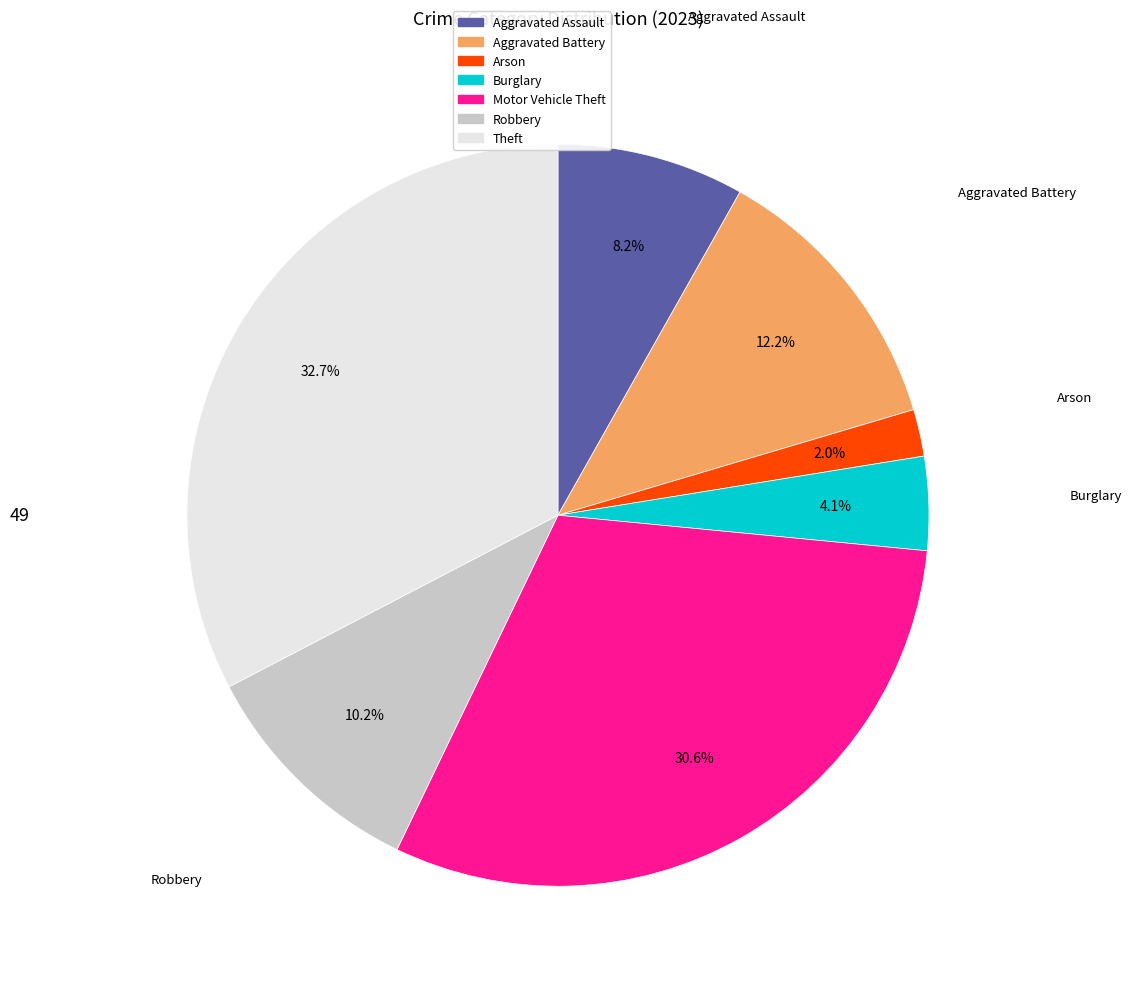

Is there a majority slice in this chart?

No